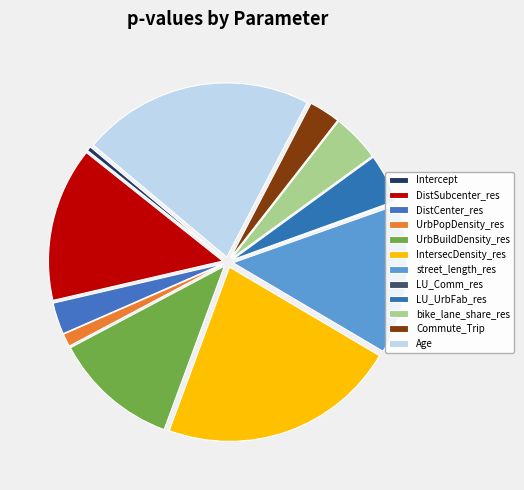

What is the largest slice in the pie chart?

IntersecDensity_res